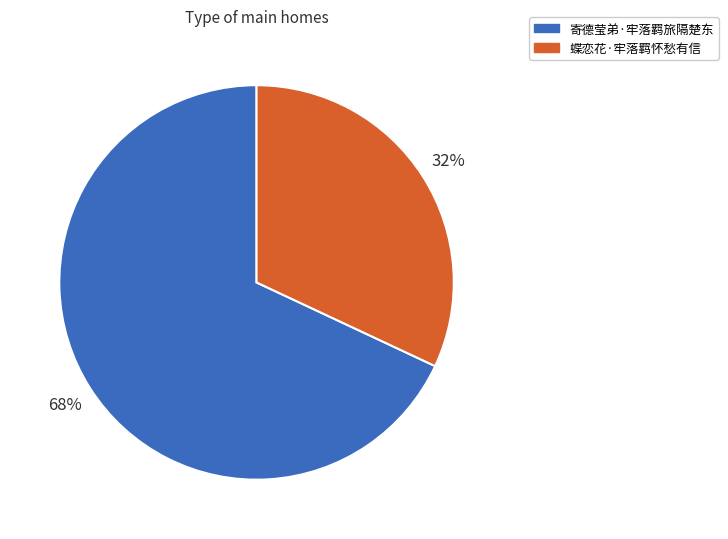

Approximately how many times larger is the value at 寄德莹弟·牢落羁旅隔楚东 compared to 蝶恋花·牢落羁怀愁有信?

2.1